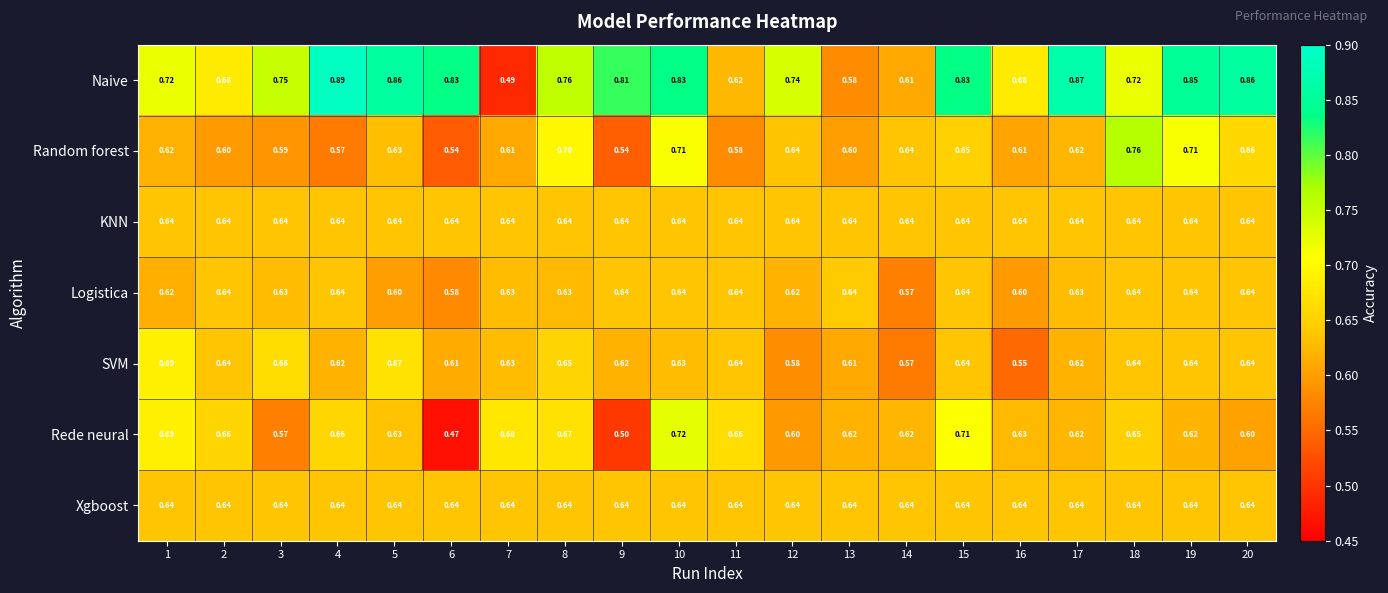

Which series has the widest spread of values?

Naive